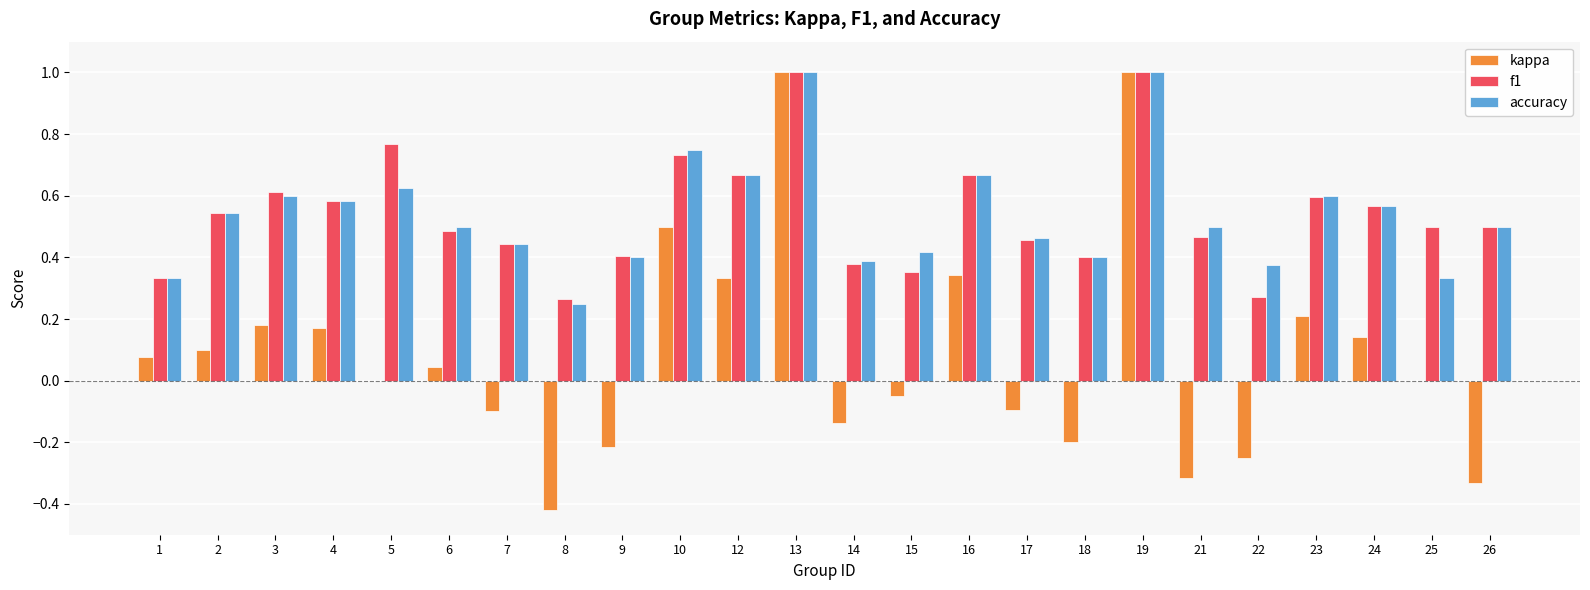

Which series changed the most between 13 and 16?

kappa